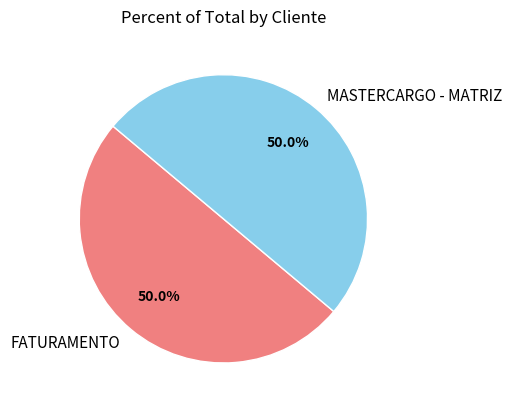

What is the ratio of the value at MASTERCARGO - MATRIZ to the value at FATURAMENTO?

1.0